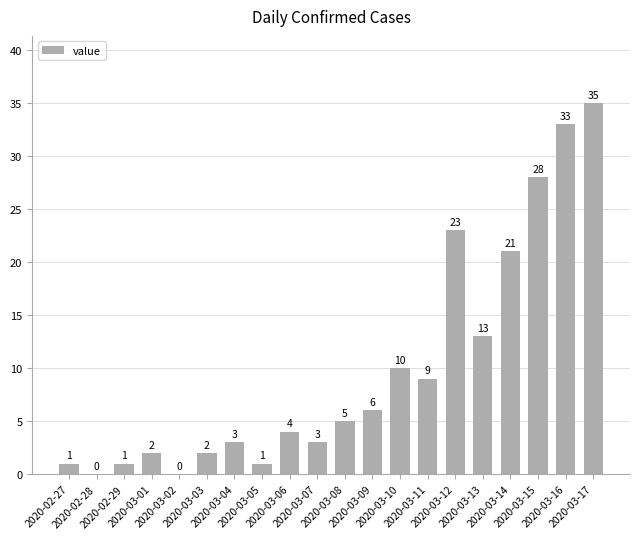

The value at 2020-03-13 is 13. True or false?

True